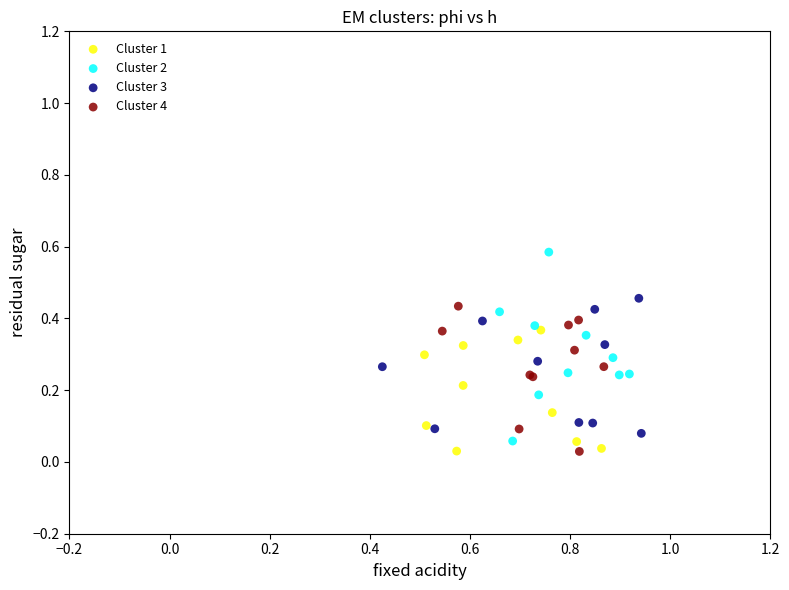

Which series contains the highest Y value?

Cluster 2